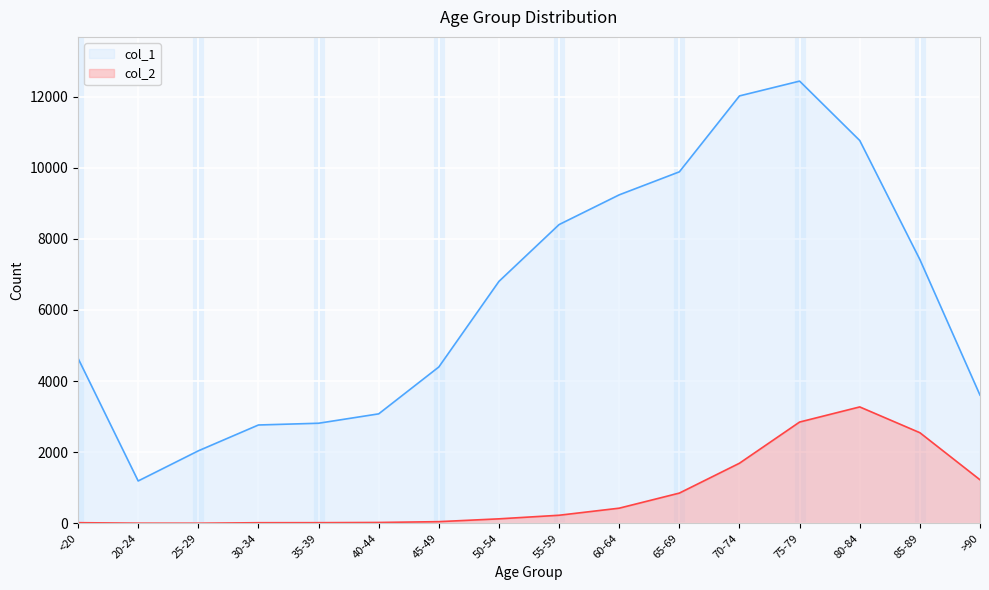

Reading right to left, transcribe all the data shown in this chart.

col_1: 3604	7417	10764	12434	12018	9883	9236	8400	6803	4396	3078	2814	2765	2038	1191	4641
col_2: 1224	2548	3273	2848	1690	850	426	227	126	47	24	18	17	3	4	18